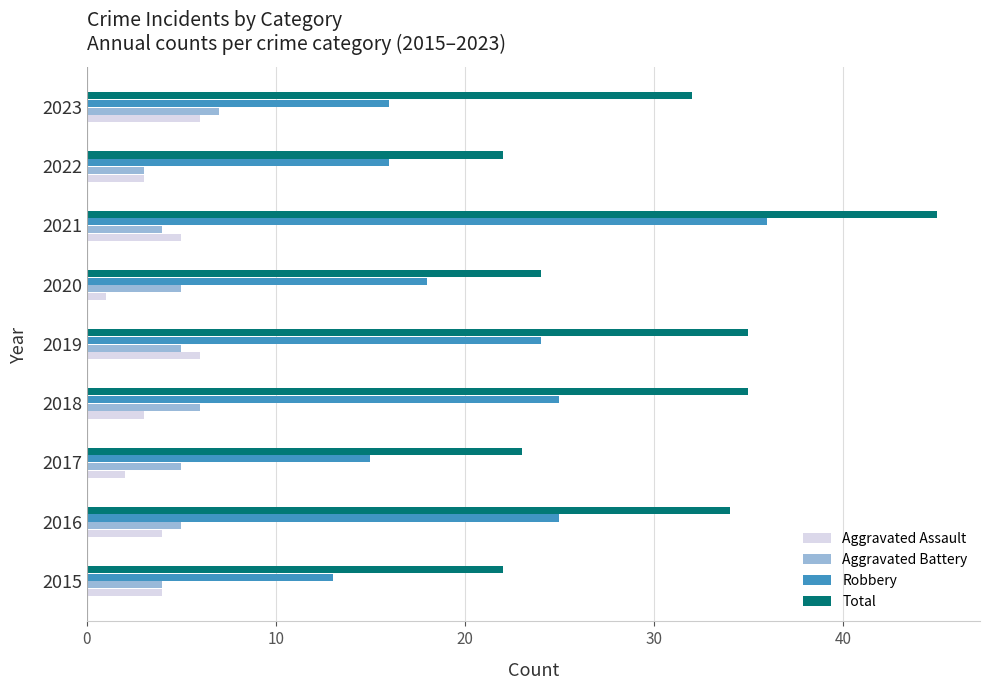

The Robbery series shows 25 at 2021. True or false?

False